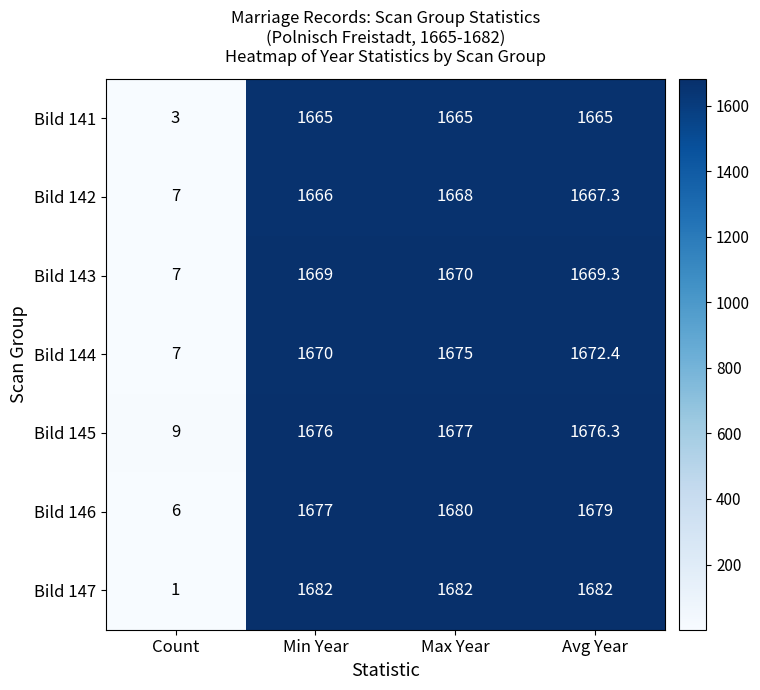

At which category is the sum across all series the highest?

Max Year